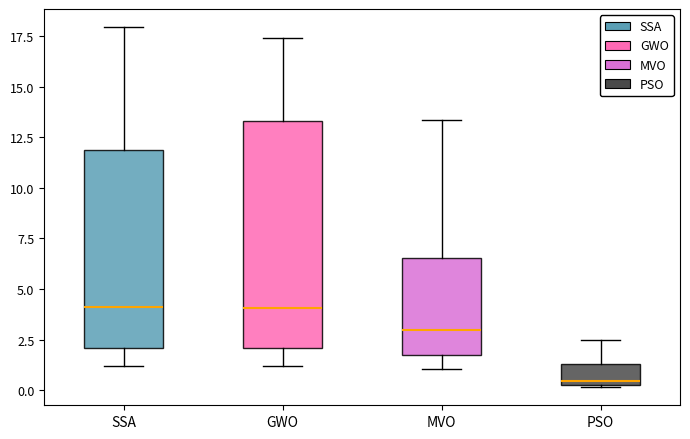

Reading left to right, transcribe this box plot: for each box, give where its median line is, the range the box spans, and where its two whiskers end, as read against the y-axis. The values are not printed on the chart, so give them approximately, as read against the axis.

SSA: median 4.0, box 2.0 to 12.0, whiskers 1.0 to 18.0
GWO: median 4.0, box 2.0 to 13.5, whiskers 1.0 to 17.5
MVO: median 3.0, box 1.5 to 6.5, whiskers 1.0 to 13.5
PSO: median 0.5, box 0.0 to 1.5, whiskers 0.0 to 2.5